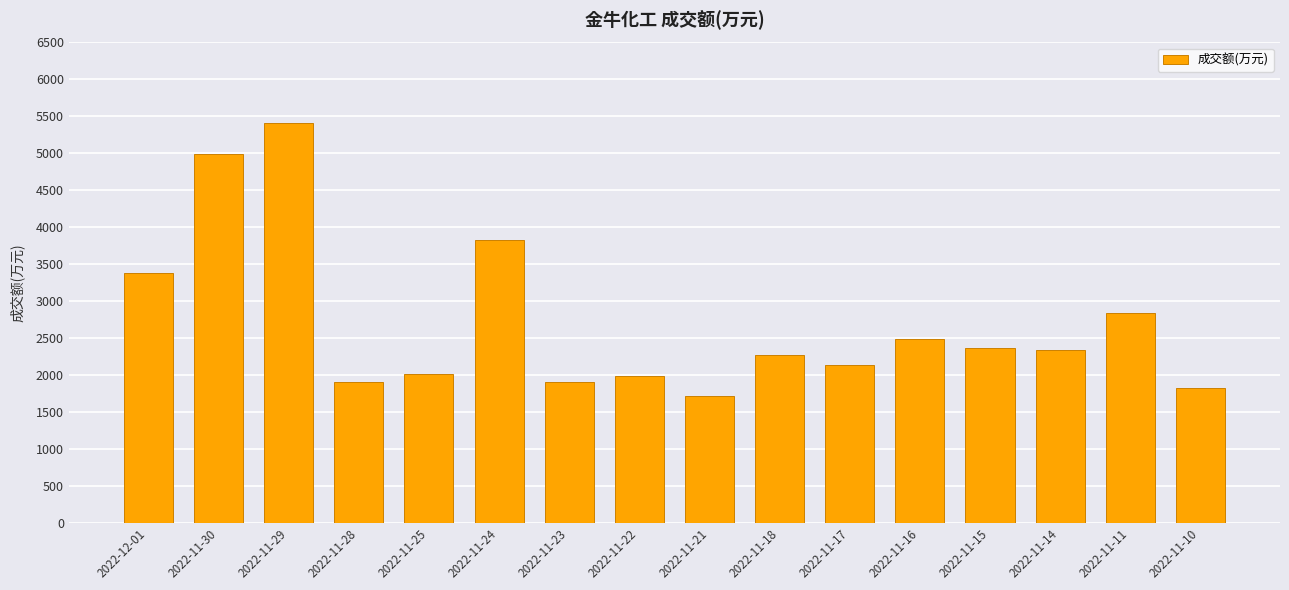

Is it true that the value at 2022-11-22 is 1990?

True